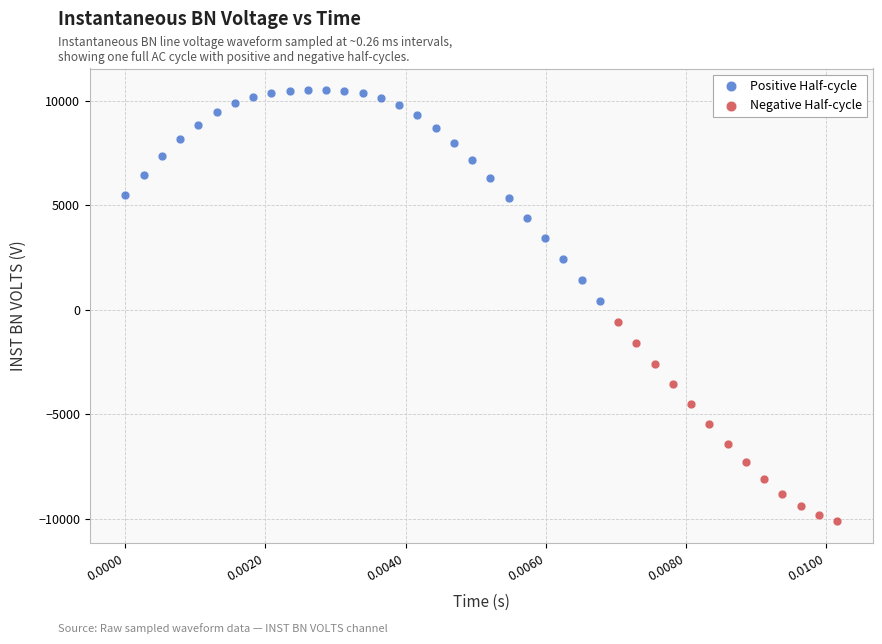

Which series contains the highest Y value?

Positive Half-cycle